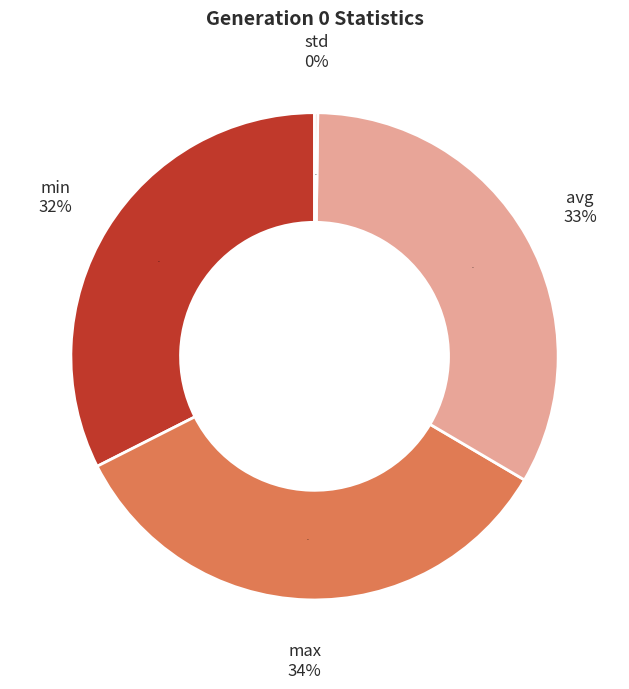

To the nearest percent, what percentage of the pie is avg?

33%